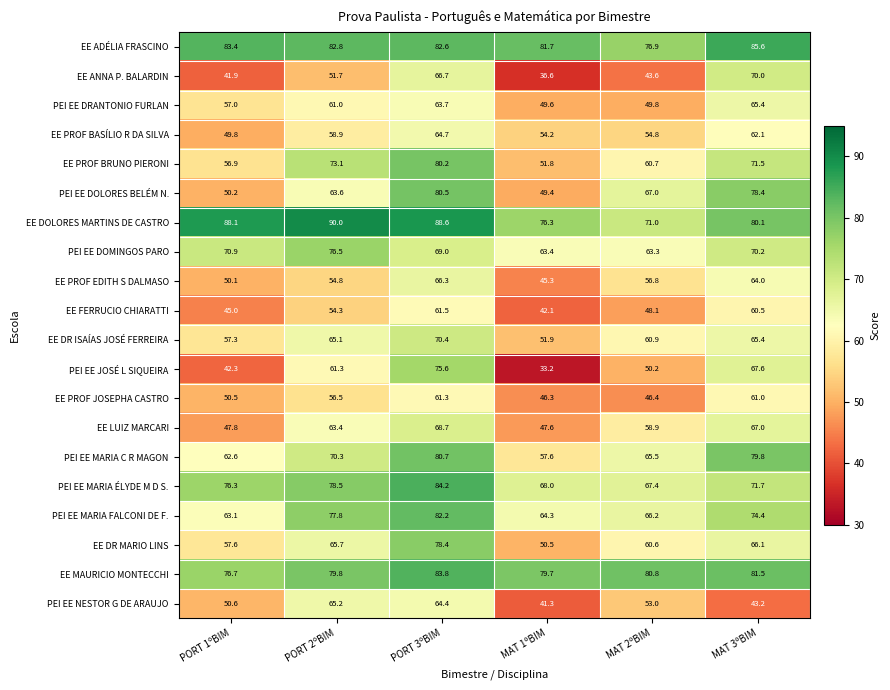

What value does the PEI EE DRANTONIO FURLAN series have at MAT 3ºBIM?

65.4